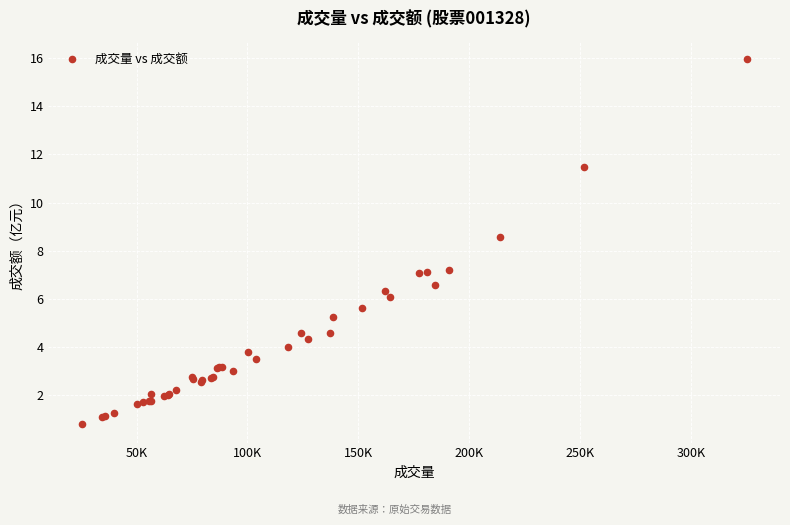

What Y value in the scatter plot is closest to 8?

8.6